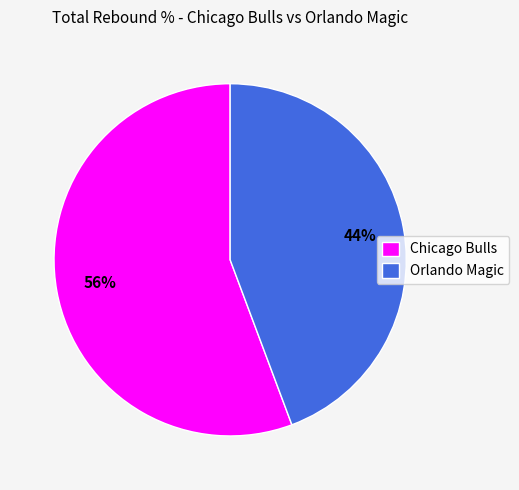

True or false: Chicago Bulls accounts for 66% of the total.

False